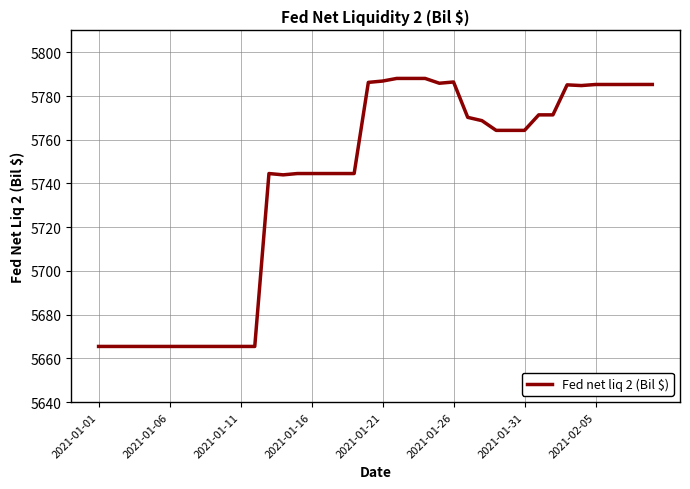

What is the greatest value displayed?

5788.0